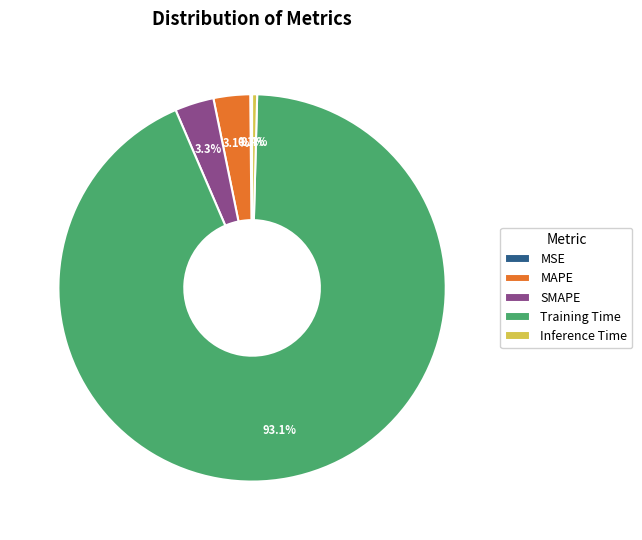

Does Training Time account for over 50% of the chart?

Yes